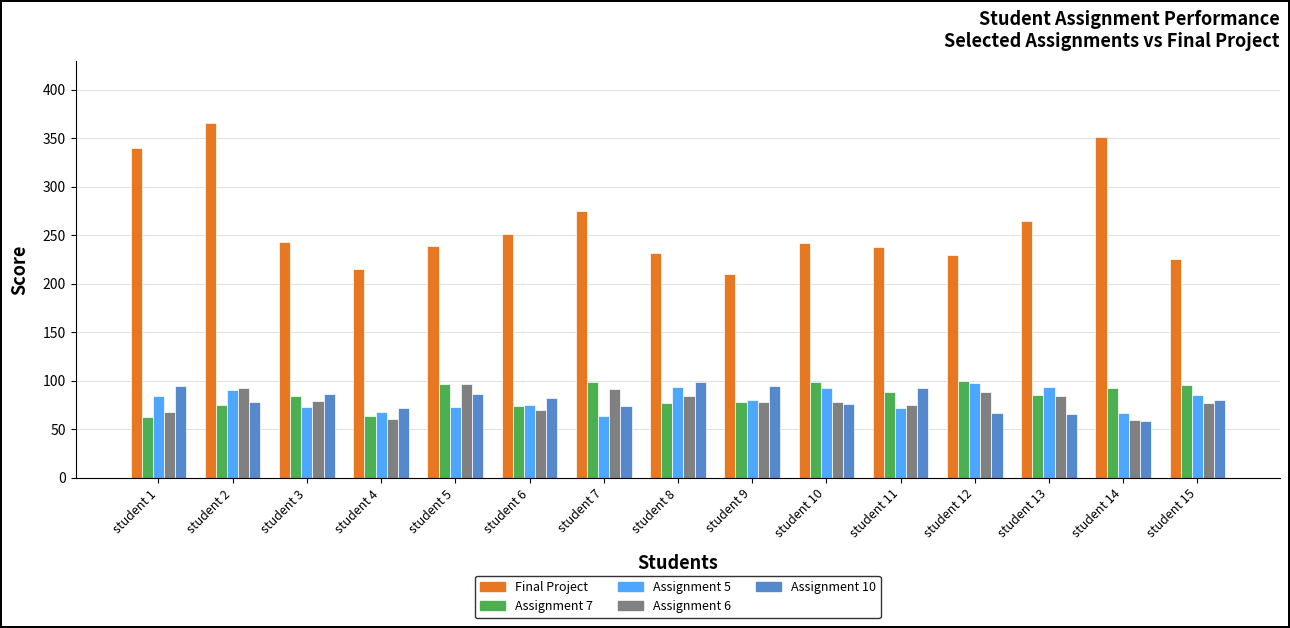

What is the smallest value displayed?

59